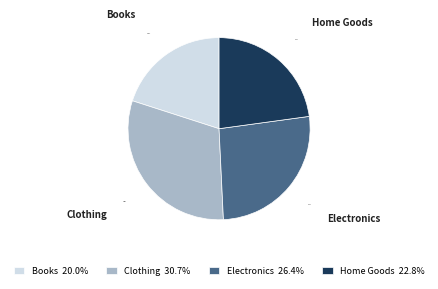

To the nearest percent, what portion does Electronics represent?

26%